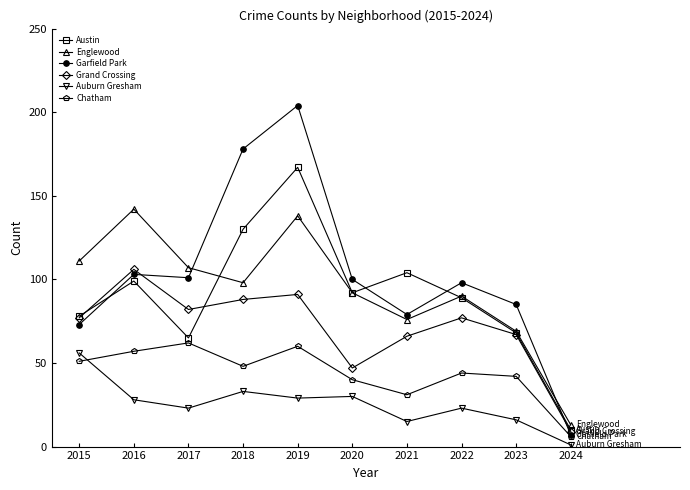

How many distinct data groups are displayed?

6